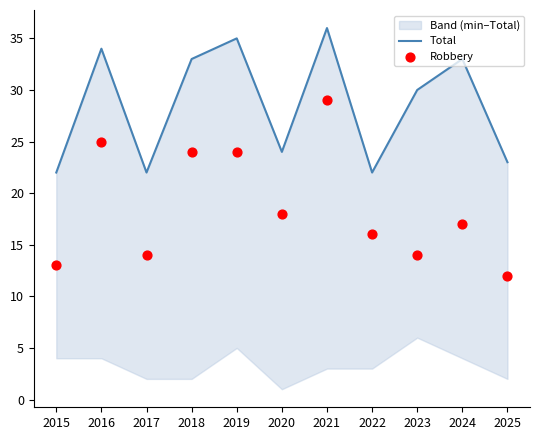

What are all the series names shown in the legend?

Total, Robbery